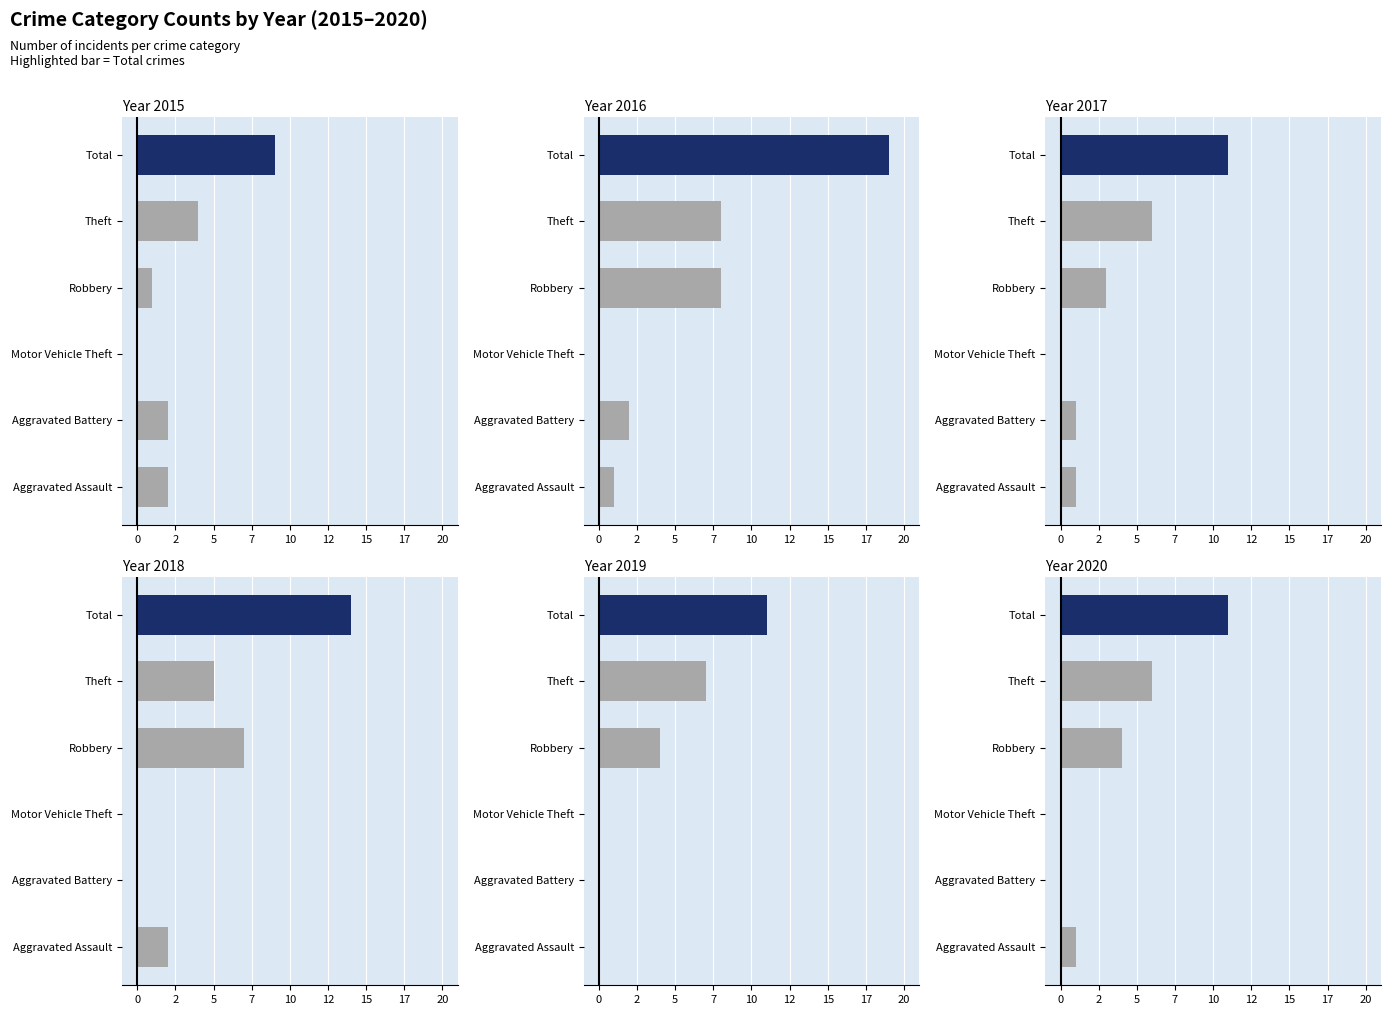

What is the label of the 3rd bar from the left?

Motor Vehicle Theft